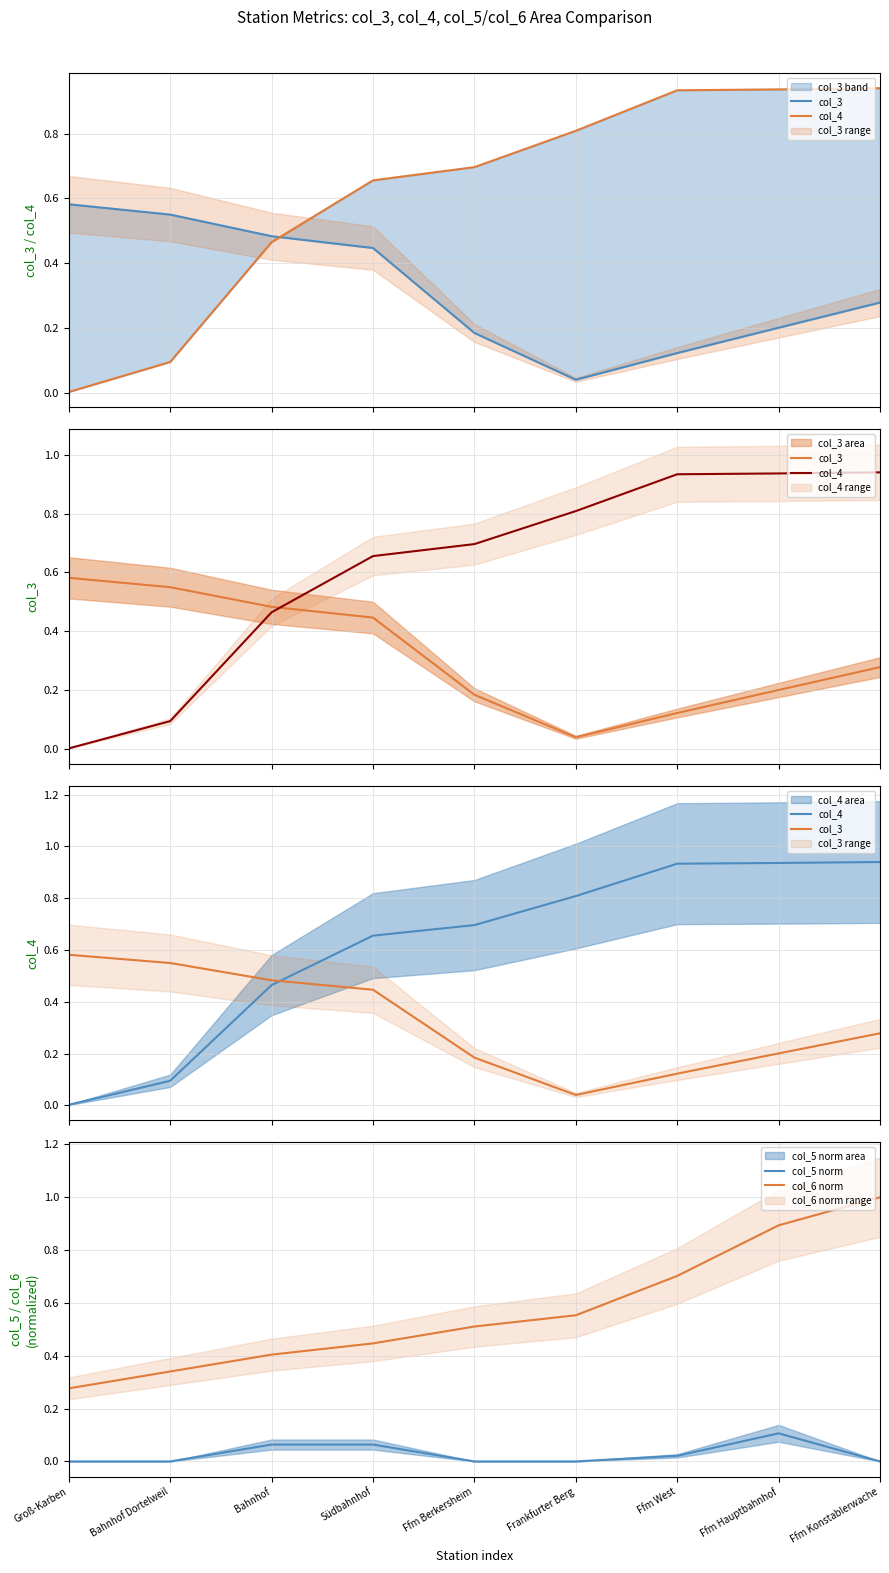

What is the sum of the col_4 values at Groß-Karben and Ffm West?

0.9